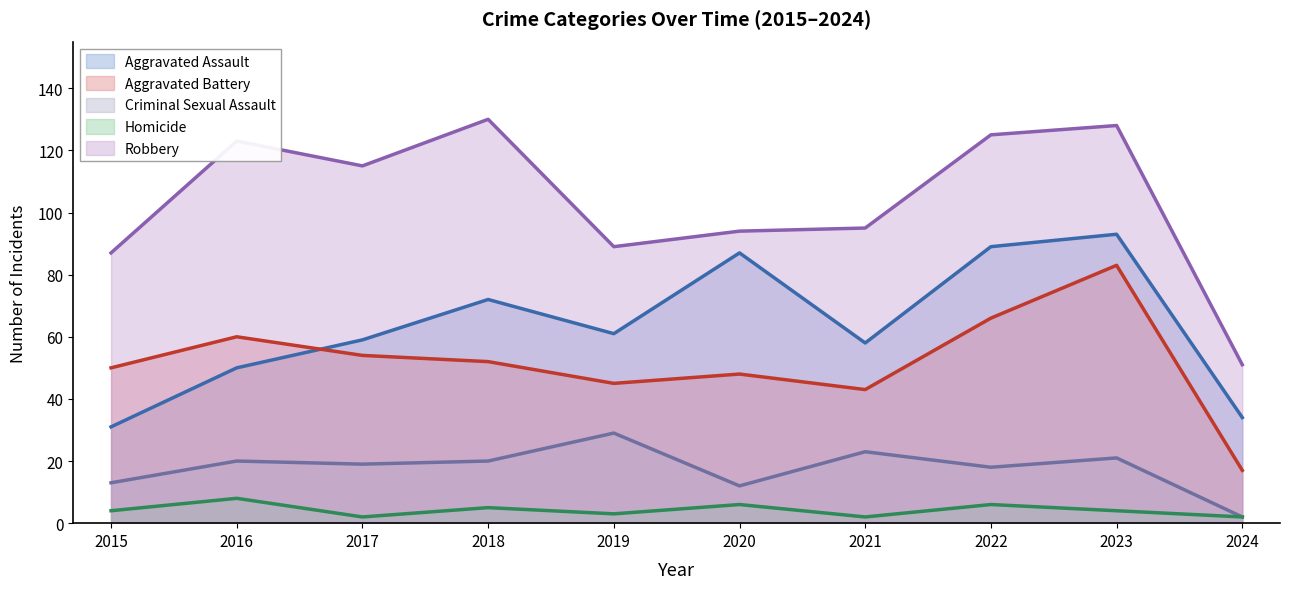

Which has a higher value, 2017 or 2024?

2017